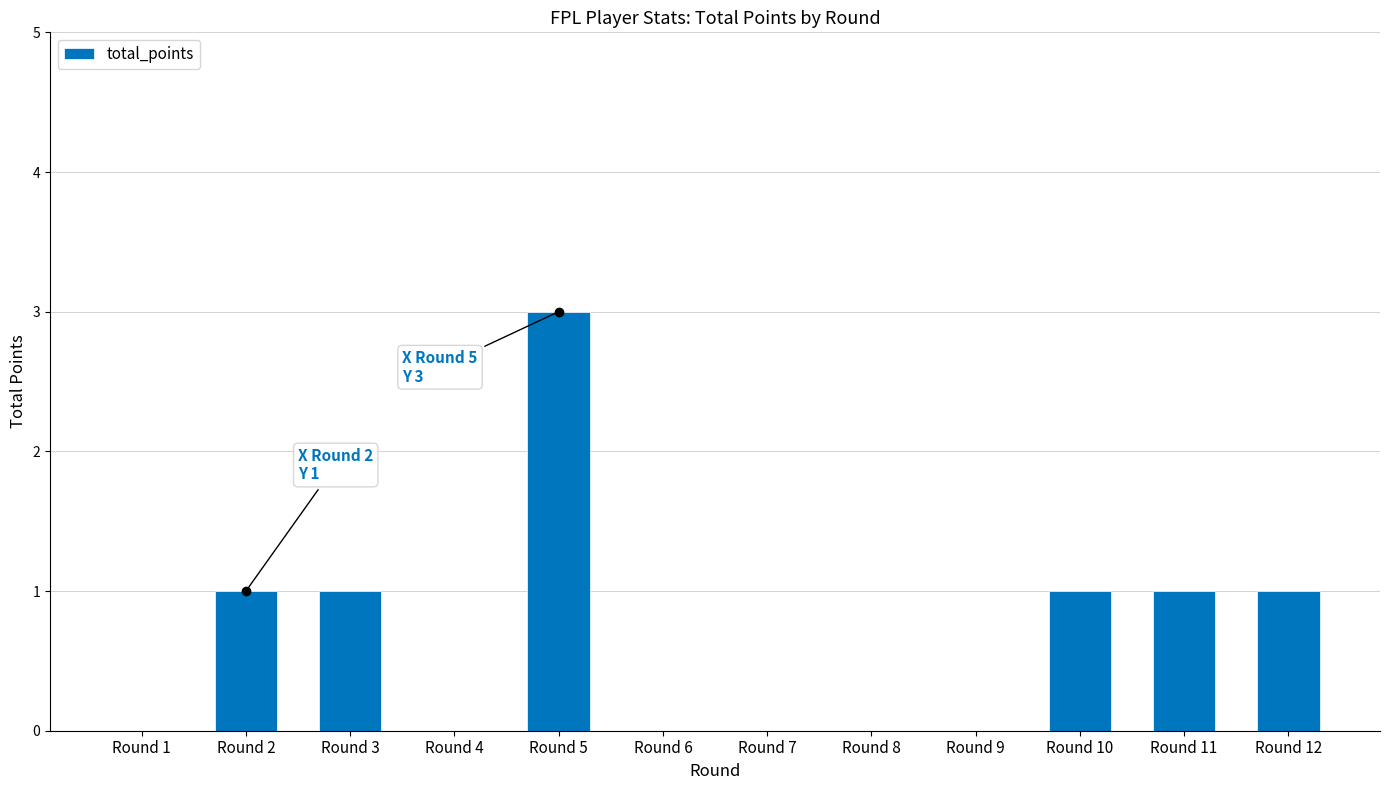

Reading left to right, transcribe all the data shown in this chart.

Round 1=0	Round 2=1	Round 3=1	Round 4=0	Round 5=3	Round 6=0	Round 7=0	Round 8=0	Round 9=0	Round 10=1	Round 11=1	Round 12=1